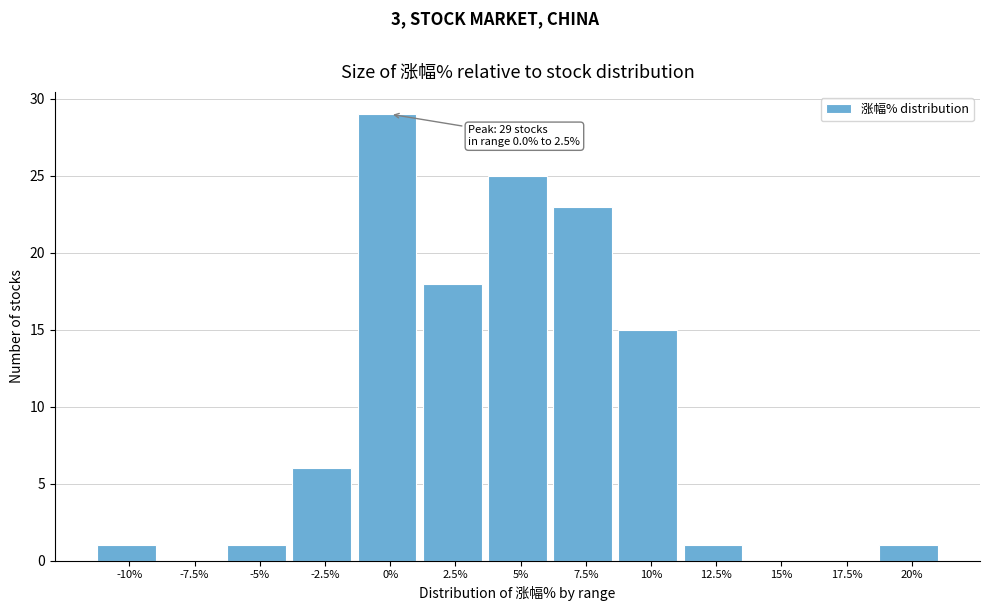

Reading left to right, what are all the values shown in this chart?

-10%=1	-7.5%=0	-5%=1	-2.5%=6	0%=29	2.5%=18	5%=25	7.5%=23	10%=15	12.5%=1	15%=0	17.5%=0	20%=1